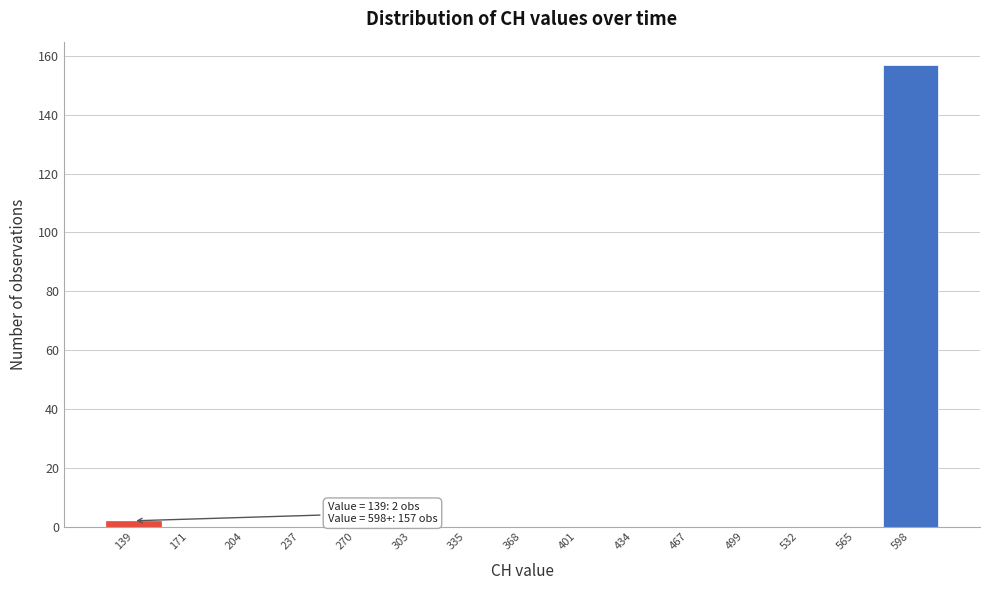

Reading left to right, extract all data points from this chart.

139=2	171=0	204=0	237=0	270=0	303=0	335=0	368=0	401=0	434=0	467=0	499=0	532=0	565=0	598=157